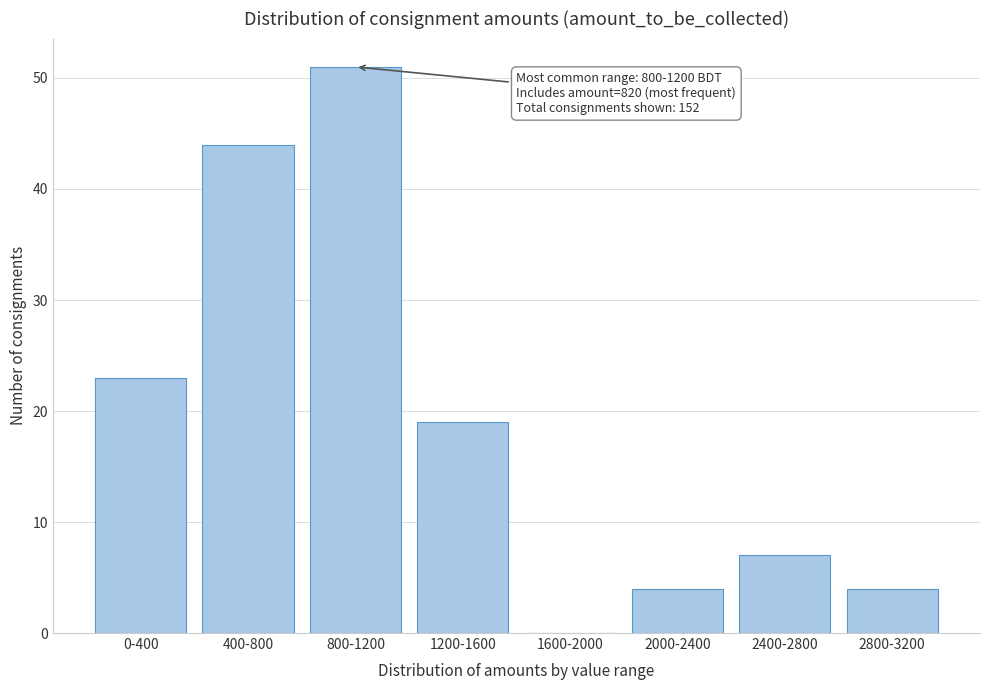

Reading left to right, what are all the values shown in this chart?

0-400=23	400-800=44	800-1200=51	1200-1600=19	1600-2000=0	2000-2400=4	2400-2800=7	2800-3200=4